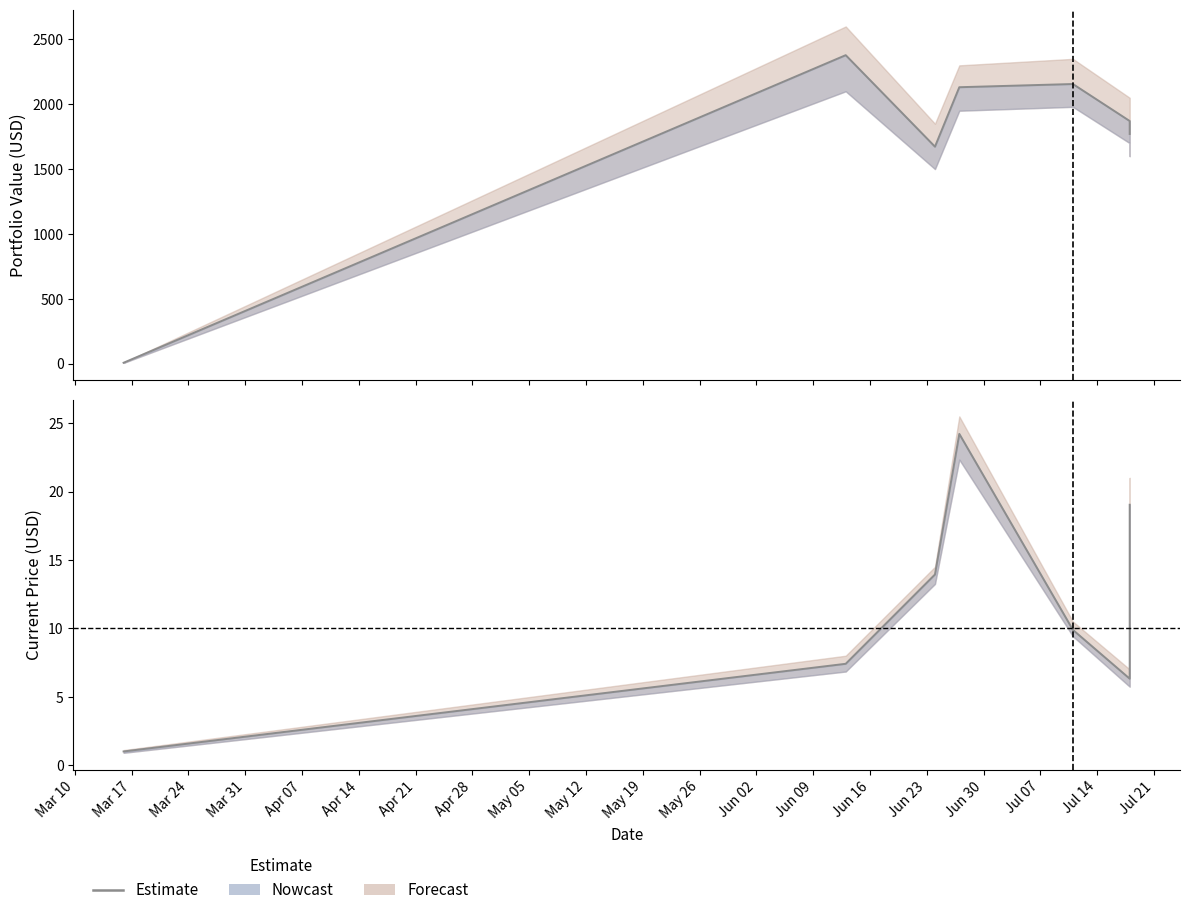

Does the chart have visible grid lines?

No